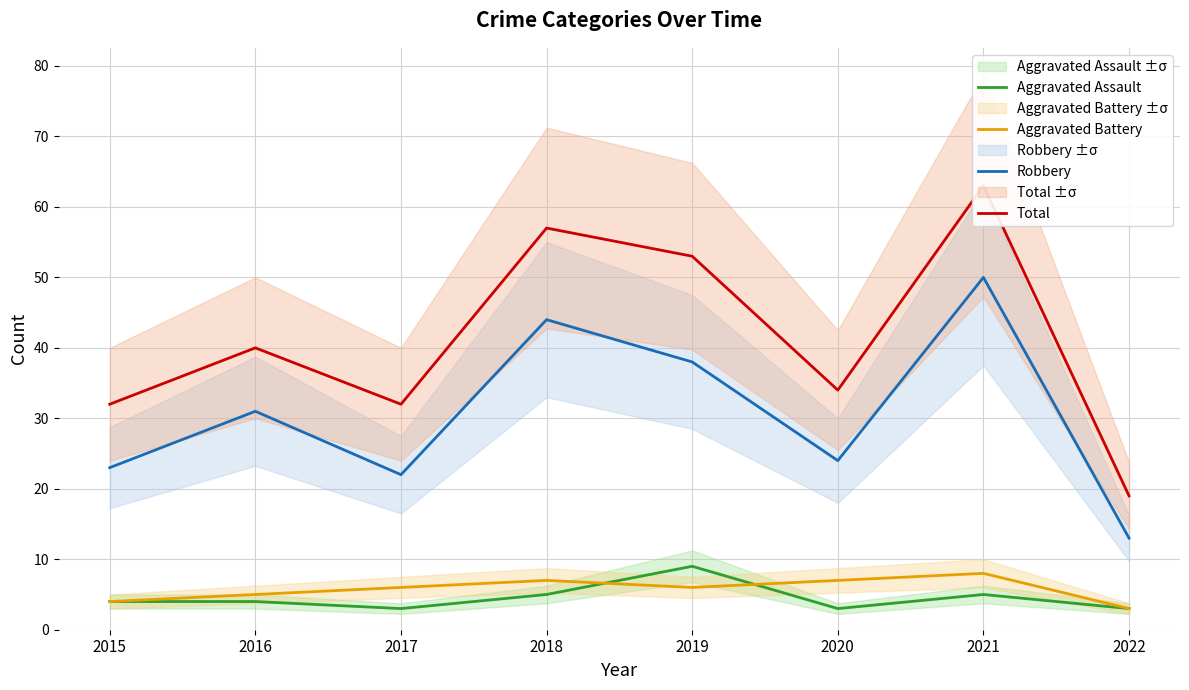

Where is the first local maximum for Robbery?

2016